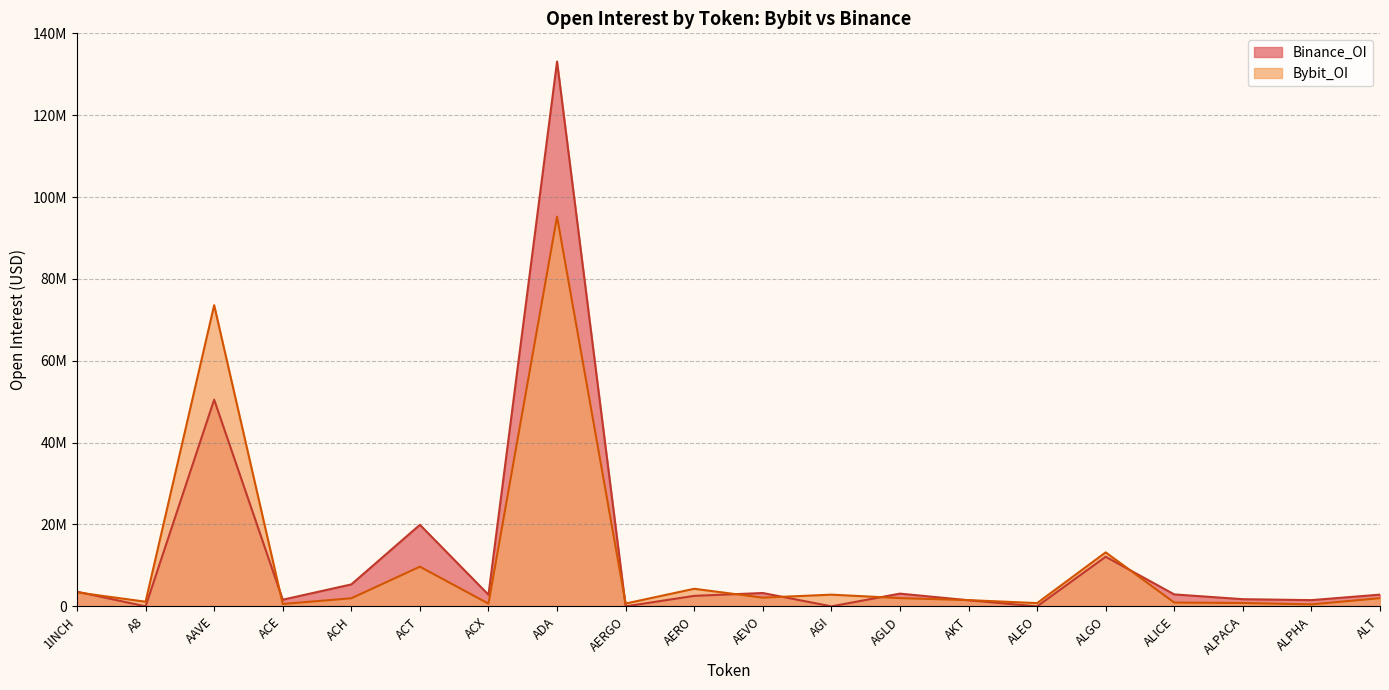

Which series has the widest spread of values?

Binance_OI